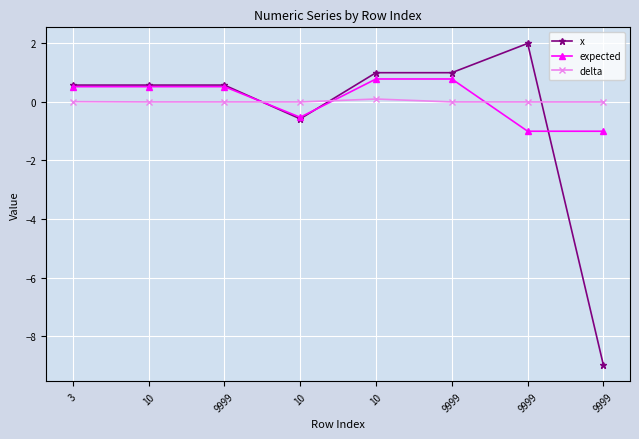

What is the difference between the delta values at 9999 and 10?

0.1